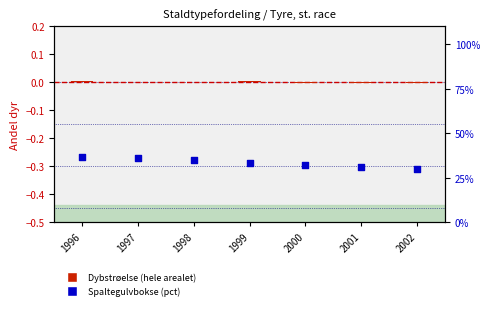

At how many categories does at least one series exceed 4?

7